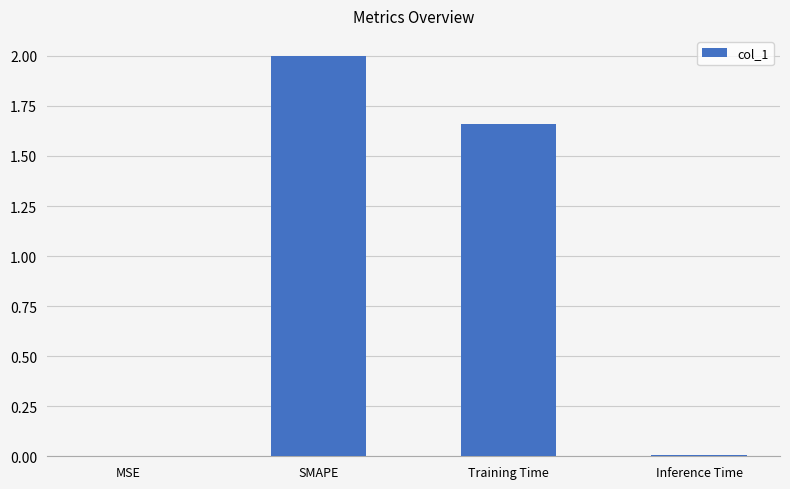

Where is the data nearest to the value 1?

Training Time